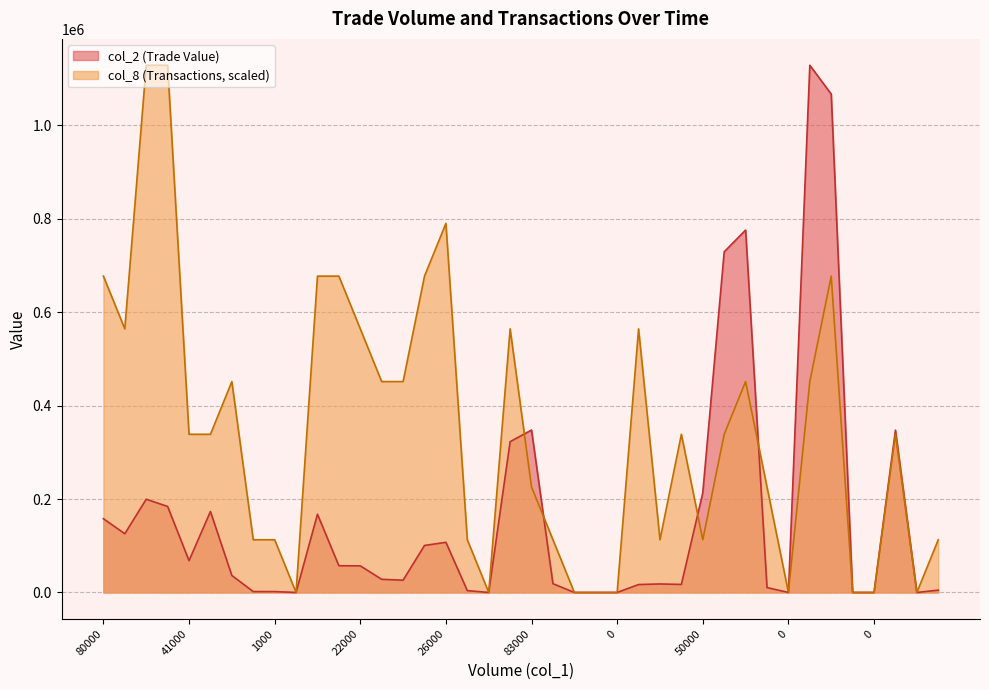

Does the chart display data point markers on the line(s)?

No